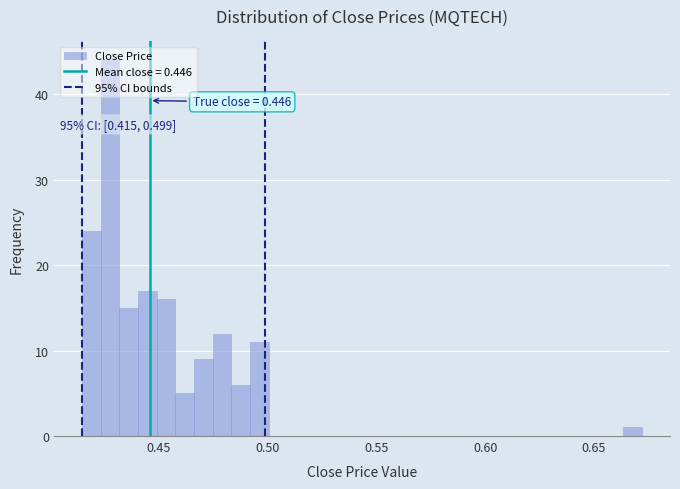

Read against the x-axis, roughly where is the centre of the tallest bar?

0.430